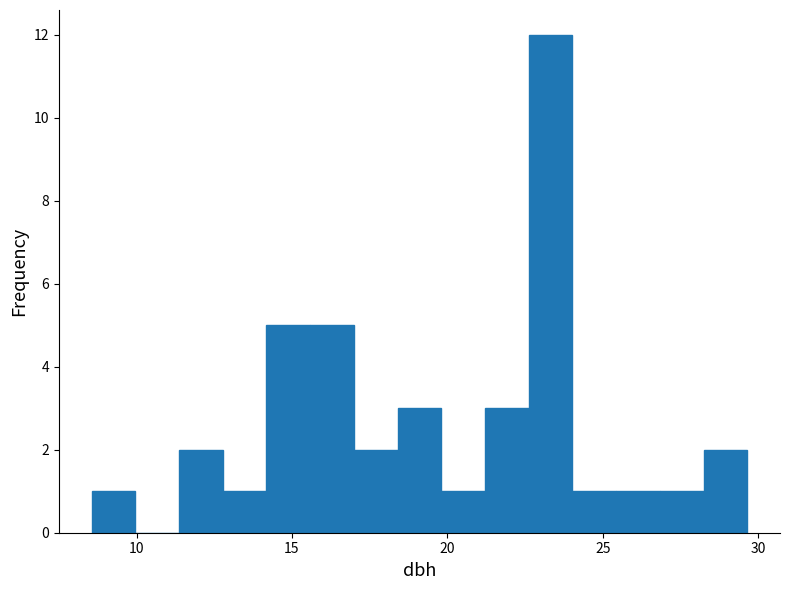

Around what value on the x-axis is the tallest bar? Give the approximate position of its centre, as read against the axis.

23.5